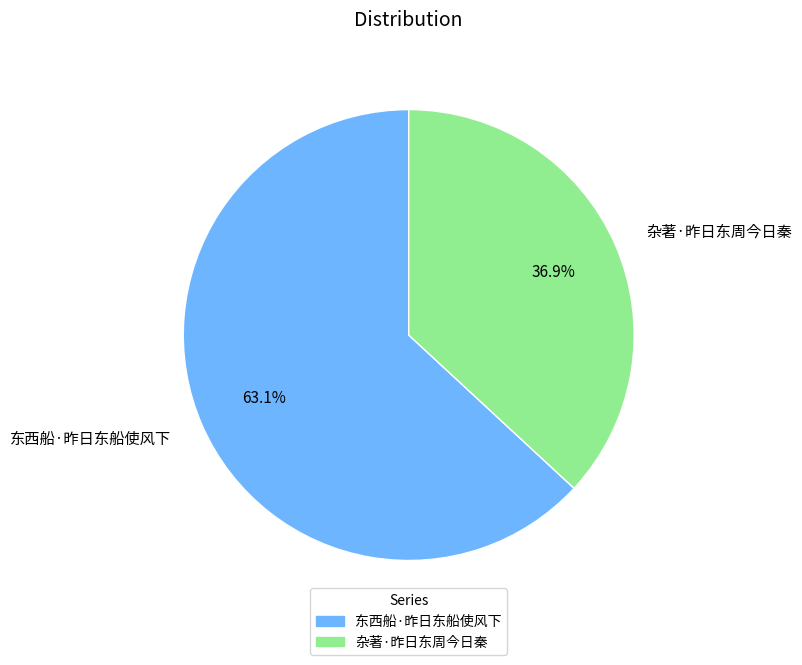

How much of the chart is everything except 杂著·昨日东周今日秦?

63.1%